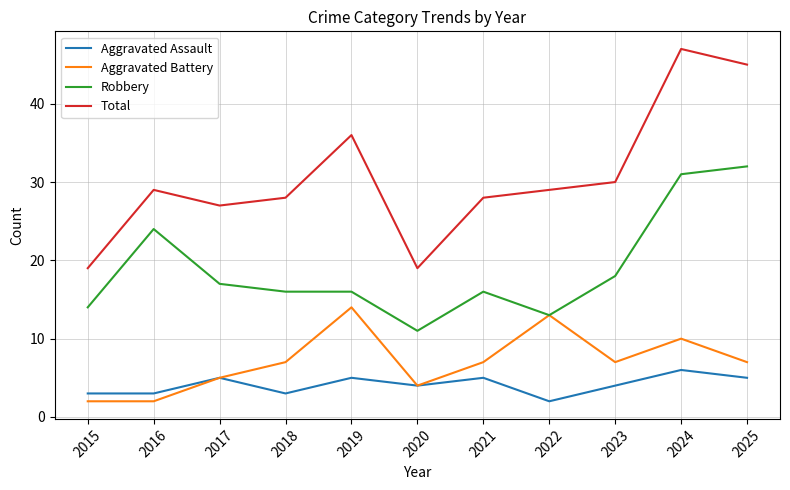

Where is the first local maximum for Aggravated Battery?

2019